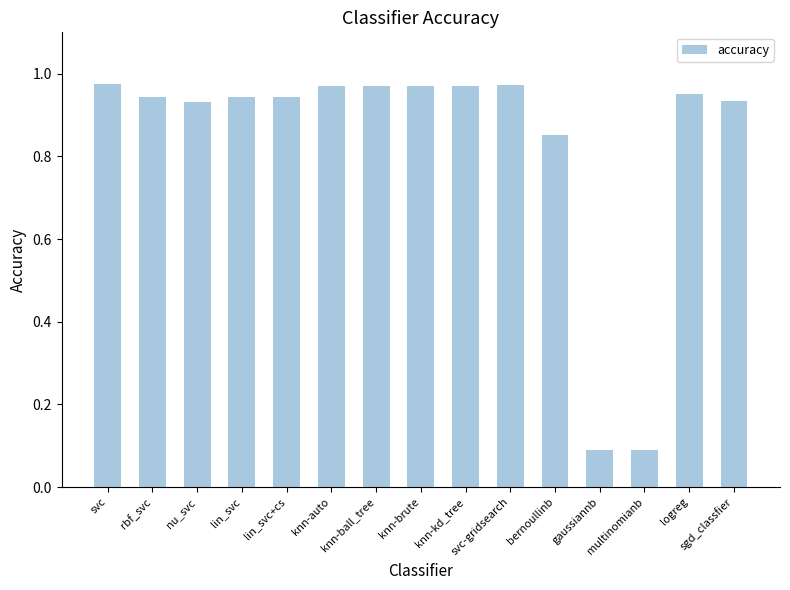

Which category has the highest value across all series?

svc